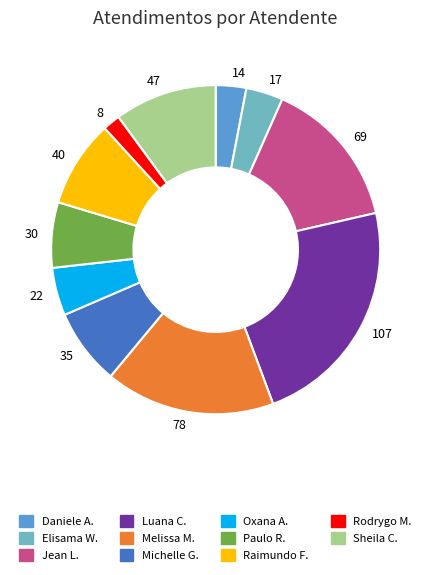

Rank the categories by value from lowest to highest.

Rodrygo M., Daniele A., Elisama W., Oxana A., Paulo R., Michelle G., Raimundo F., Sheila C., Jean L., Melissa M., Luana C.